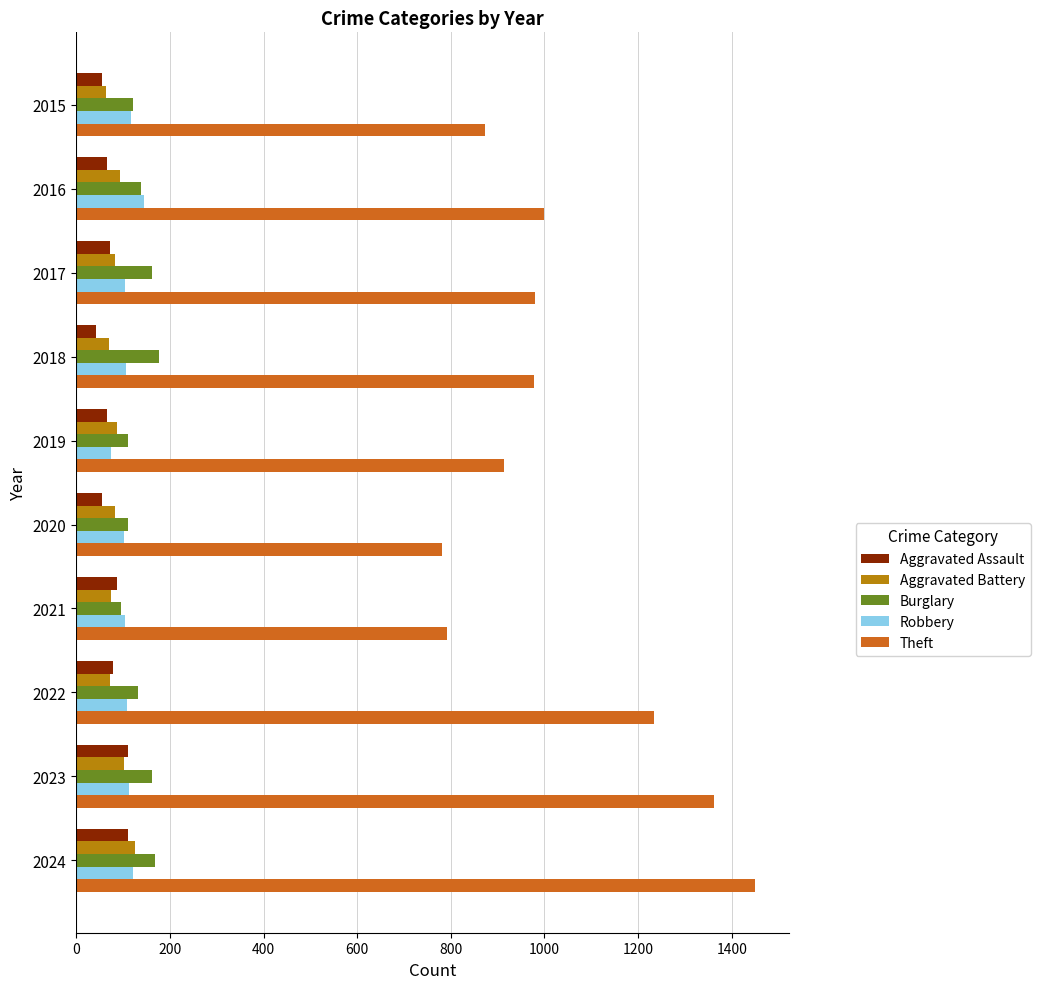

Which series has the largest total across all categories?

Theft